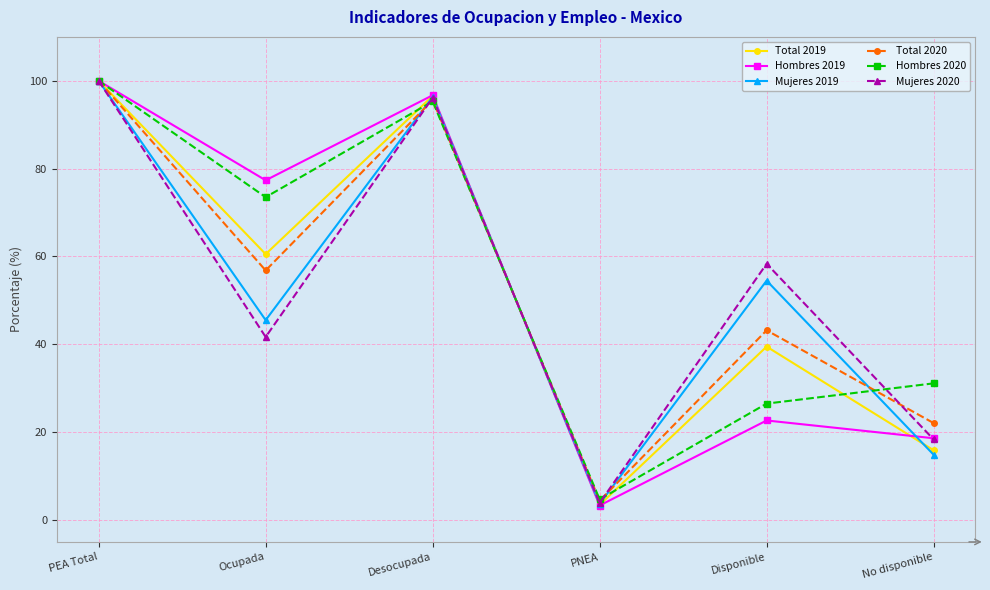

Reading right to left, extract all data points from this chart.

Total 2019: No disponible=15.9	Disponible=39.5	PNEA=3.4	Desocupada=96.6	Ocupada=60.5	PEA Total=100.0
Hombres 2019: No disponible=18.6	Disponible=22.7	PNEA=3.3	Desocupada=96.7	Ocupada=77.3	PEA Total=100.0
Mujeres 2019: No disponible=14.9	Disponible=54.5	PNEA=3.7	Desocupada=96.3	Ocupada=45.5	PEA Total=100.0
Total 2020: No disponible=22.1	Disponible=43.2	PNEA=4.4	Desocupada=95.6	Ocupada=56.8	PEA Total=100.0
Hombres 2020: No disponible=31.1	Disponible=26.5	PNEA=4.7	Desocupada=95.3	Ocupada=73.5	PEA Total=100.0
Mujeres 2020: No disponible=18.3	Disponible=58.3	PNEA=3.9	Desocupada=96.1	Ocupada=41.7	PEA Total=100.0